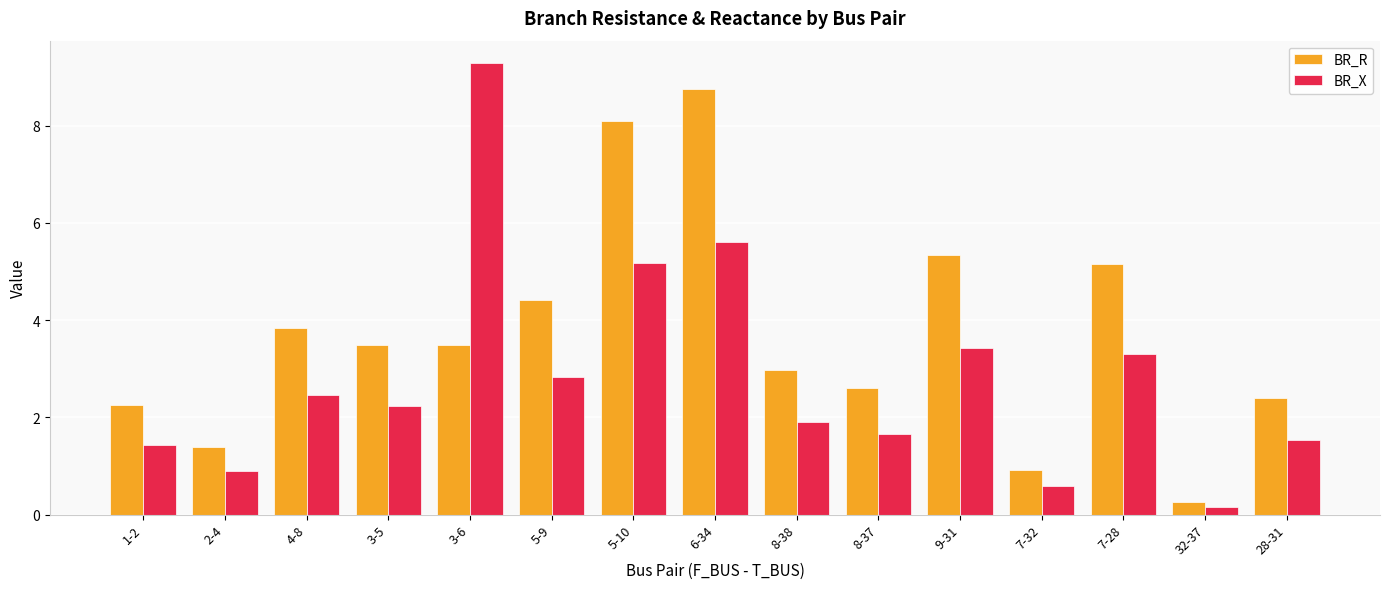

Which label corresponds to the smallest value in the chart?

32-37